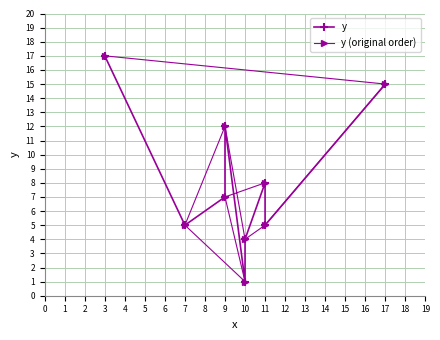

What is the difference between the highest and lowest values at 8?

2